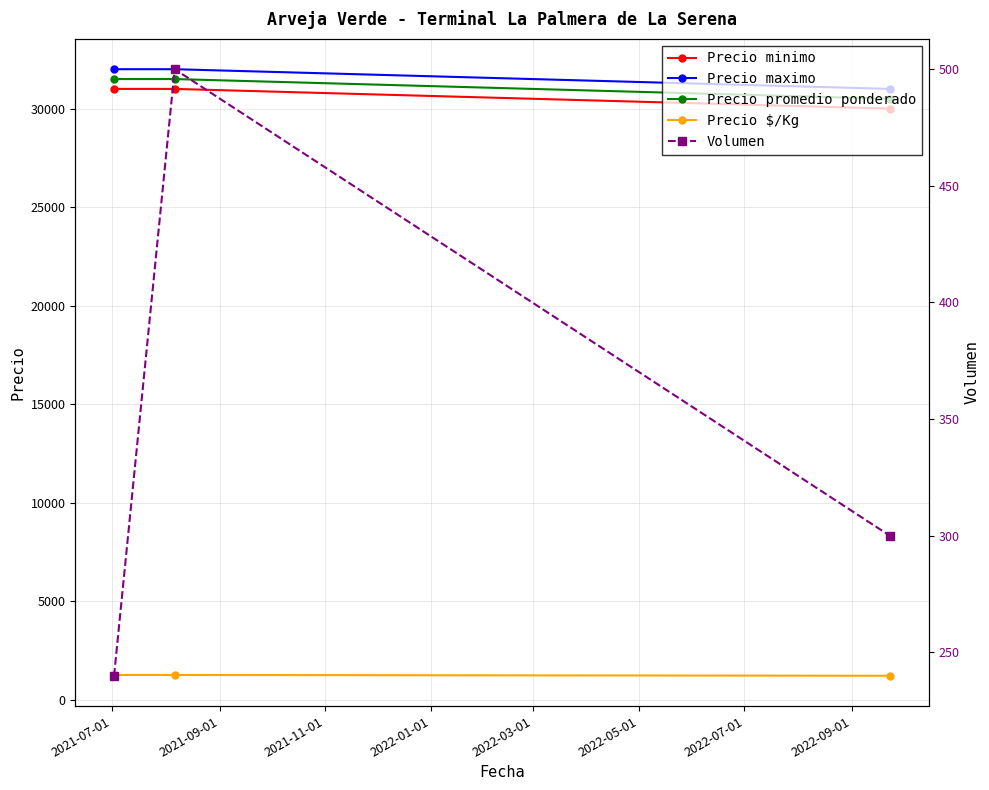

How many values in the Volumen series are below 300?

1